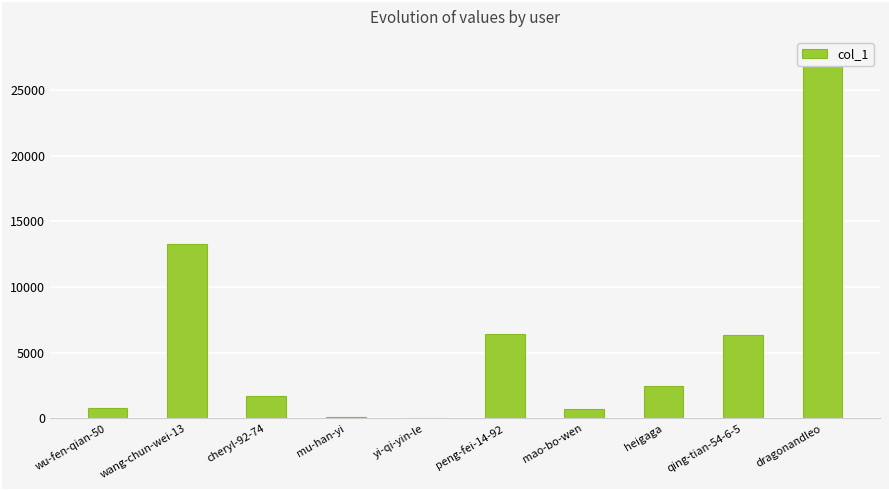

Which category has the highest value across all series?

dragonandleo